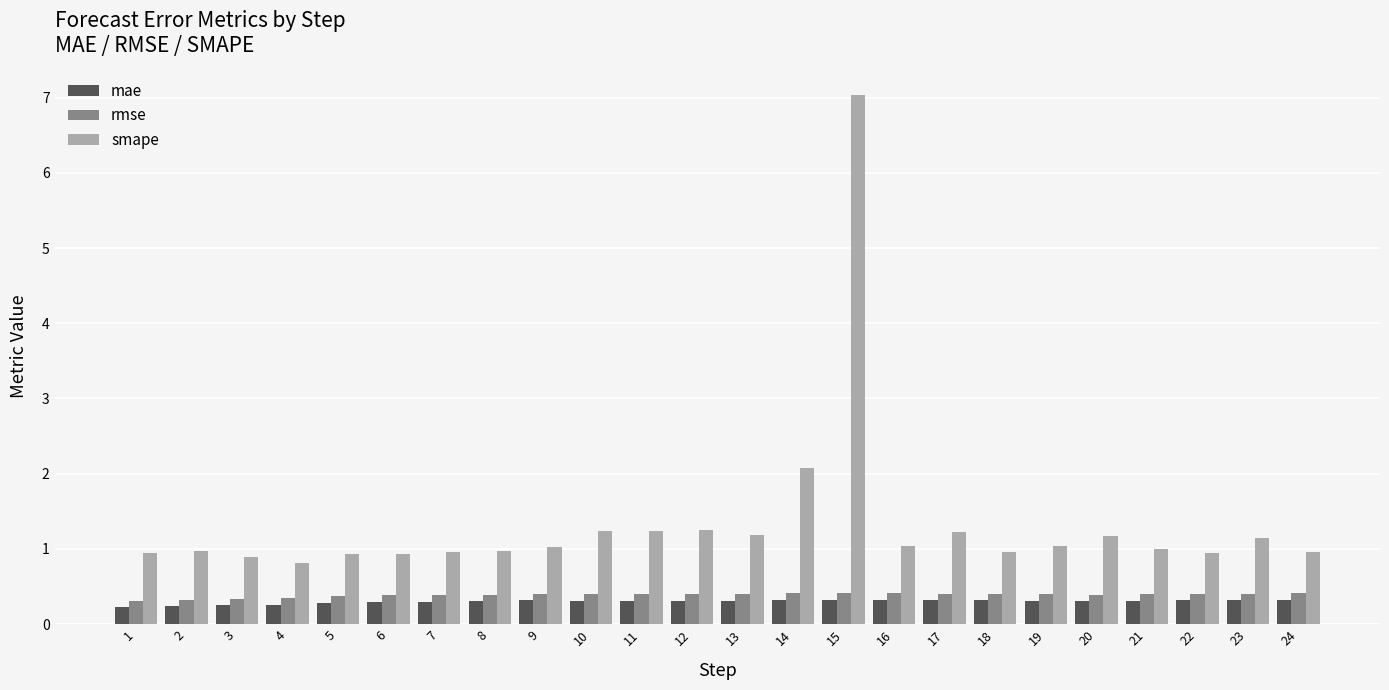

Where is smape nearest to the value 3?

14